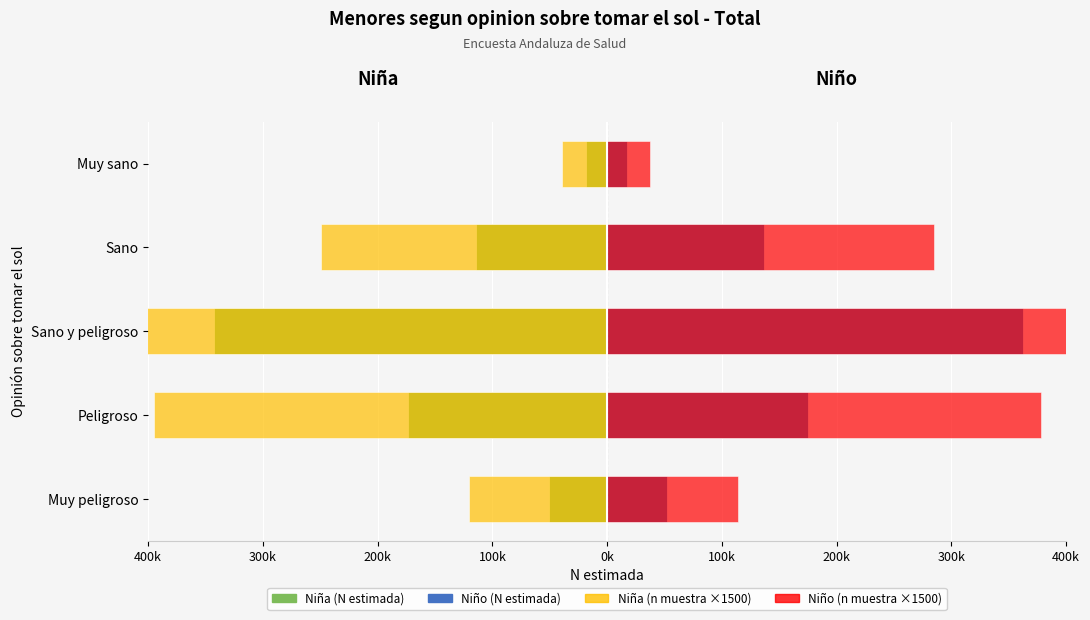

At how many categories does at least one series exceed -439594?

5